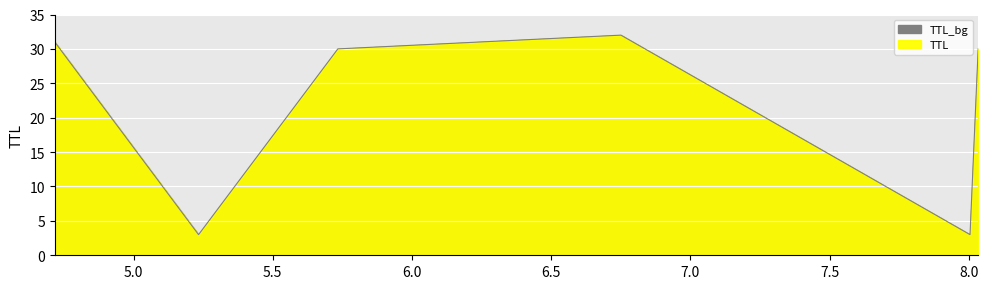

Rank the categories by value from lowest to highest.

5.233338788151741, 8.004376239143312, 5.7336250256048515, 8.033640306792222, 4.716945425025187, 6.7503325656289235